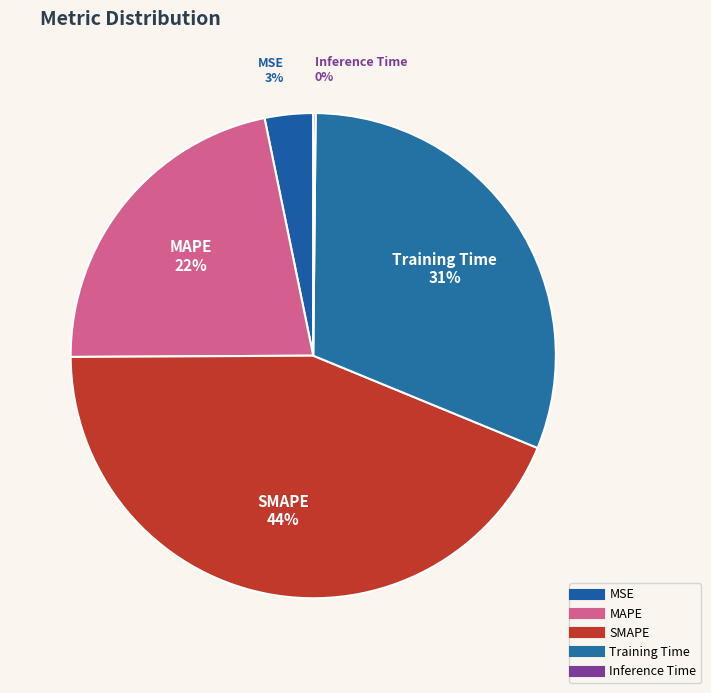

What portion of the pie excludes Inference Time?

99.8%